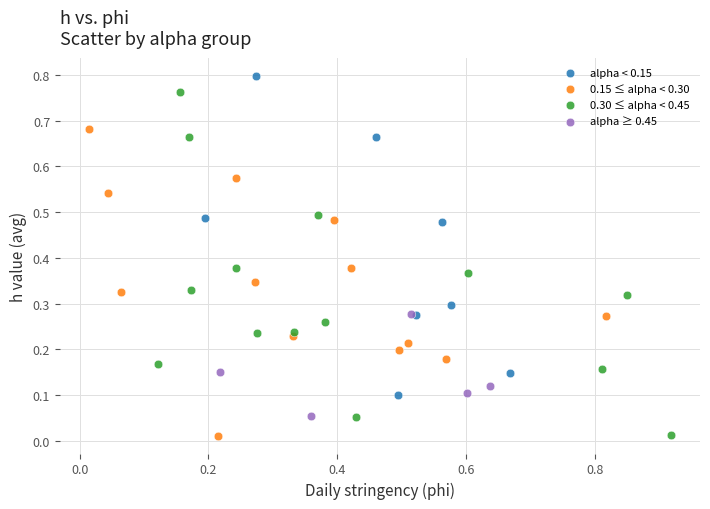

Which series contains the highest Y value?

alpha < 0.15